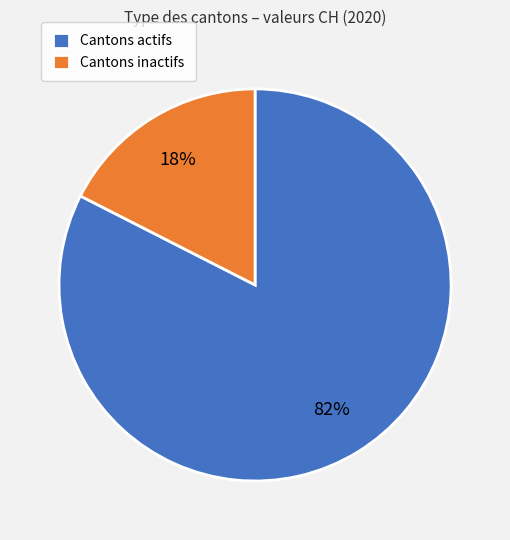

To the nearest percent, what is the average slice percentage?

50%